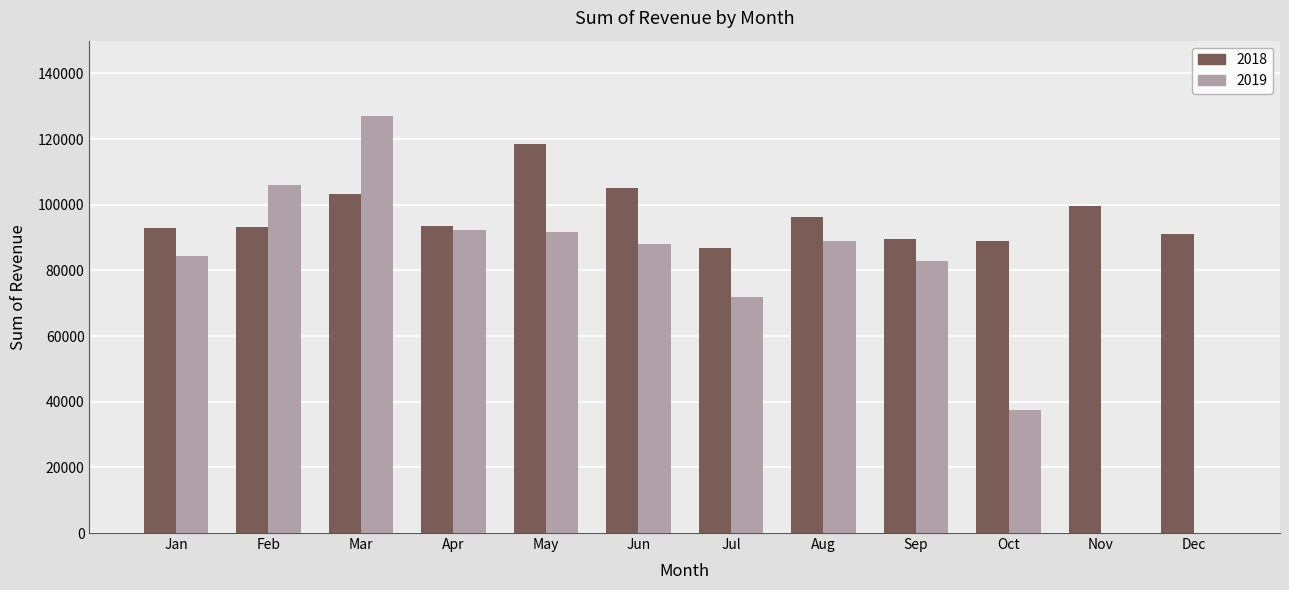

What is the highest value of the 2019 series?

127074